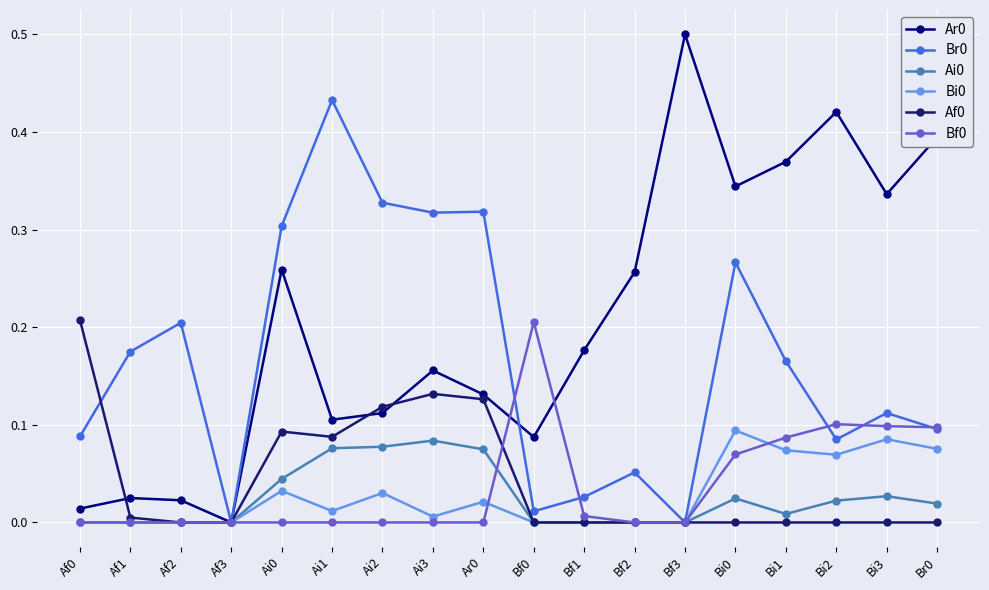

Reading left to right, list all the values displayed in this chart.

Ar0: Af0=0.0	Af1=0.0	Af2=0.0	Af3=0.0	Ai0=0.3	Ai1=0.1	Ai2=0.1	Ai3=0.2	Ar0=0.1	Bf0=0.1	Bf1=0.2	Bf2=0.3	Bf3=0.5	Bi0=0.3	Bi1=0.4	Bi2=0.4	Bi3=0.3	Br0=0.4
Br0: Af0=0.1	Af1=0.2	Af2=0.2	Af3=0.0	Ai0=0.3	Ai1=0.4	Ai2=0.3	Ai3=0.3	Ar0=0.3	Bf0=0.0	Bf1=0.0	Bf2=0.1	Bf3=0.0	Bi0=0.3	Bi1=0.2	Bi2=0.1	Bi3=0.1	Br0=0.1
Ai0: Af0=0.0	Af1=0.0	Af2=0.0	Af3=0.0	Ai0=0.0	Ai1=0.1	Ai2=0.1	Ai3=0.1	Ar0=0.1	Bf0=0.0	Bf1=0.0	Bf2=0.0	Bf3=0.0	Bi0=0.0	Bi1=0.0	Bi2=0.0	Bi3=0.0	Br0=0.0
Bi0: Af0=0.0	Af1=0.0	Af2=0.0	Af3=0.0	Ai0=0.0	Ai1=0.0	Ai2=0.0	Ai3=0.0	Ar0=0.0	Bf0=0.0	Bf1=0.0	Bf2=0.0	Bf3=0.0	Bi0=0.1	Bi1=0.1	Bi2=0.1	Bi3=0.1	Br0=0.1
Af0: Af0=0.2	Af1=0.0	Af2=0.0	Af3=0.0	Ai0=0.1	Ai1=0.1	Ai2=0.1	Ai3=0.1	Ar0=0.1	Bf0=0.0	Bf1=0.0	Bf2=0.0	Bf3=0.0	Bi0=0.0	Bi1=0.0	Bi2=0.0	Bi3=0.0	Br0=0.0
Bf0: Af0=0.0	Af1=0.0	Af2=0.0	Af3=0.0	Ai0=0.0	Ai1=0.0	Ai2=0.0	Ai3=0.0	Ar0=0.0	Bf0=0.2	Bf1=0.0	Bf2=0.0	Bf3=0.0	Bi0=0.1	Bi1=0.1	Bi2=0.1	Bi3=0.1	Br0=0.1